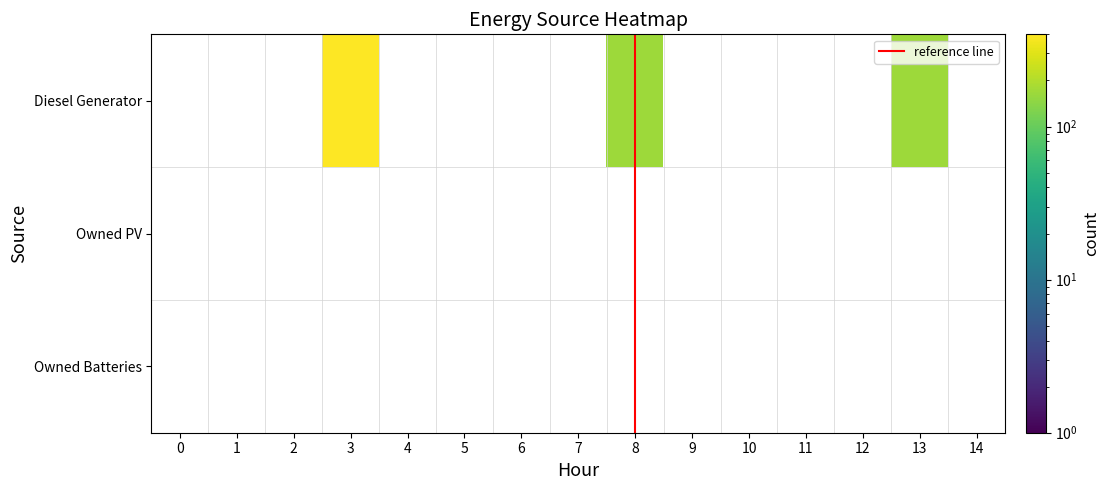

Which series changed the most between 7 and 13?

Diesel Generator